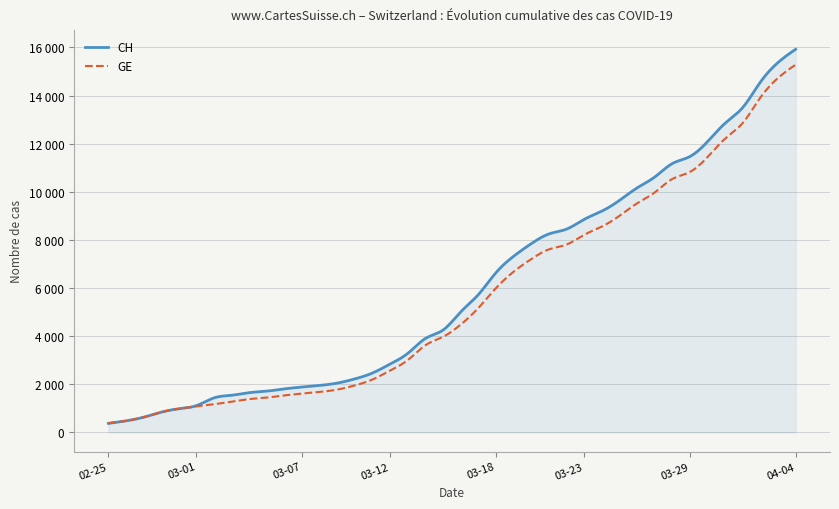

Does the chart display data point markers on the line(s)?

No